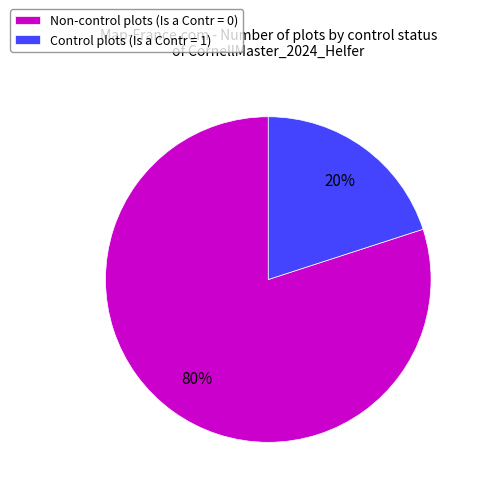

To the nearest percent, what is the difference between the largest and smallest slice percentages?

60%